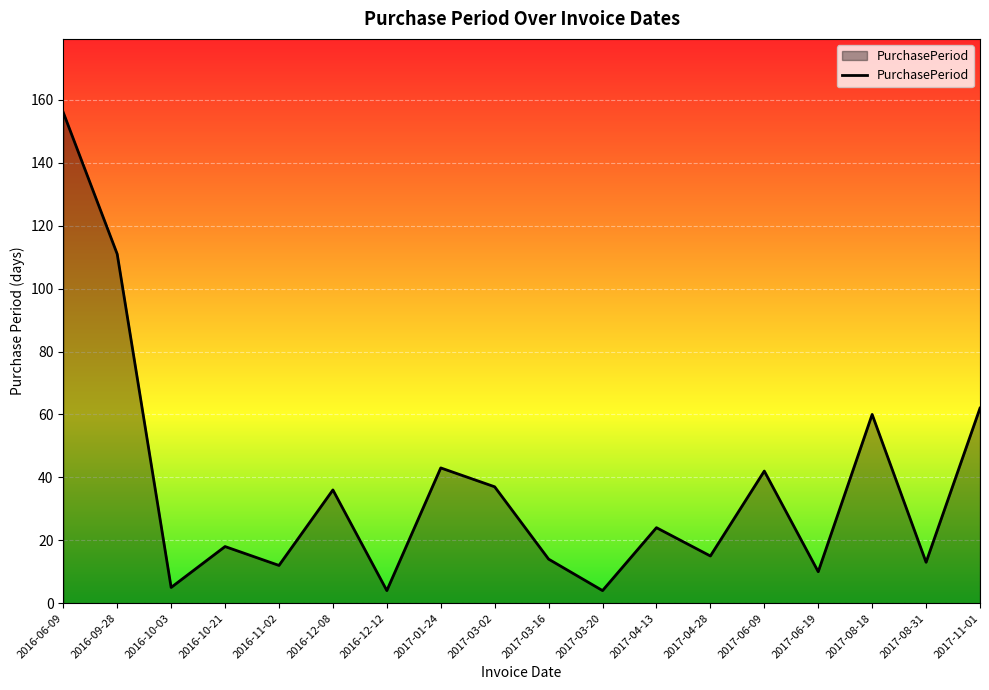

What is the maximum value shown in the chart?

156